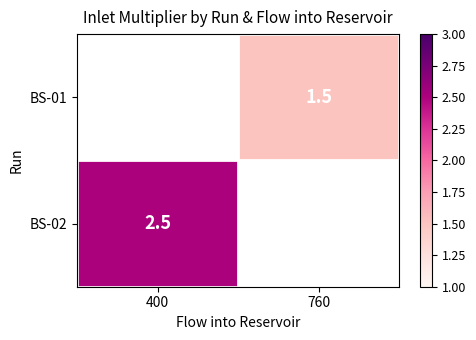

Count the number of data series in this chart.

2